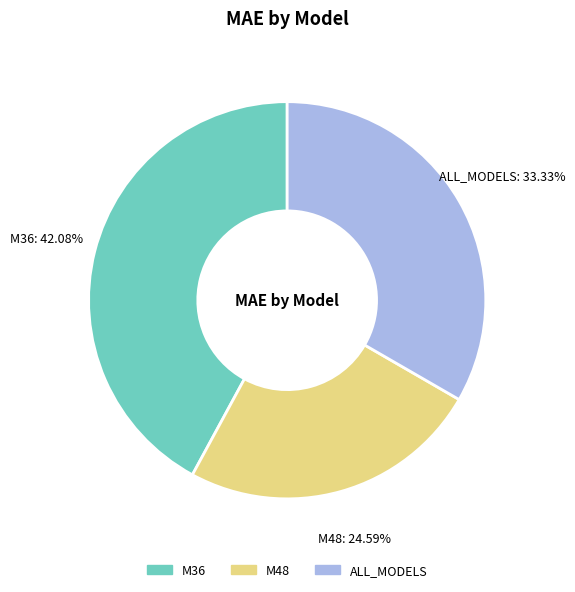

What portion of the pie excludes M48?

75.4%